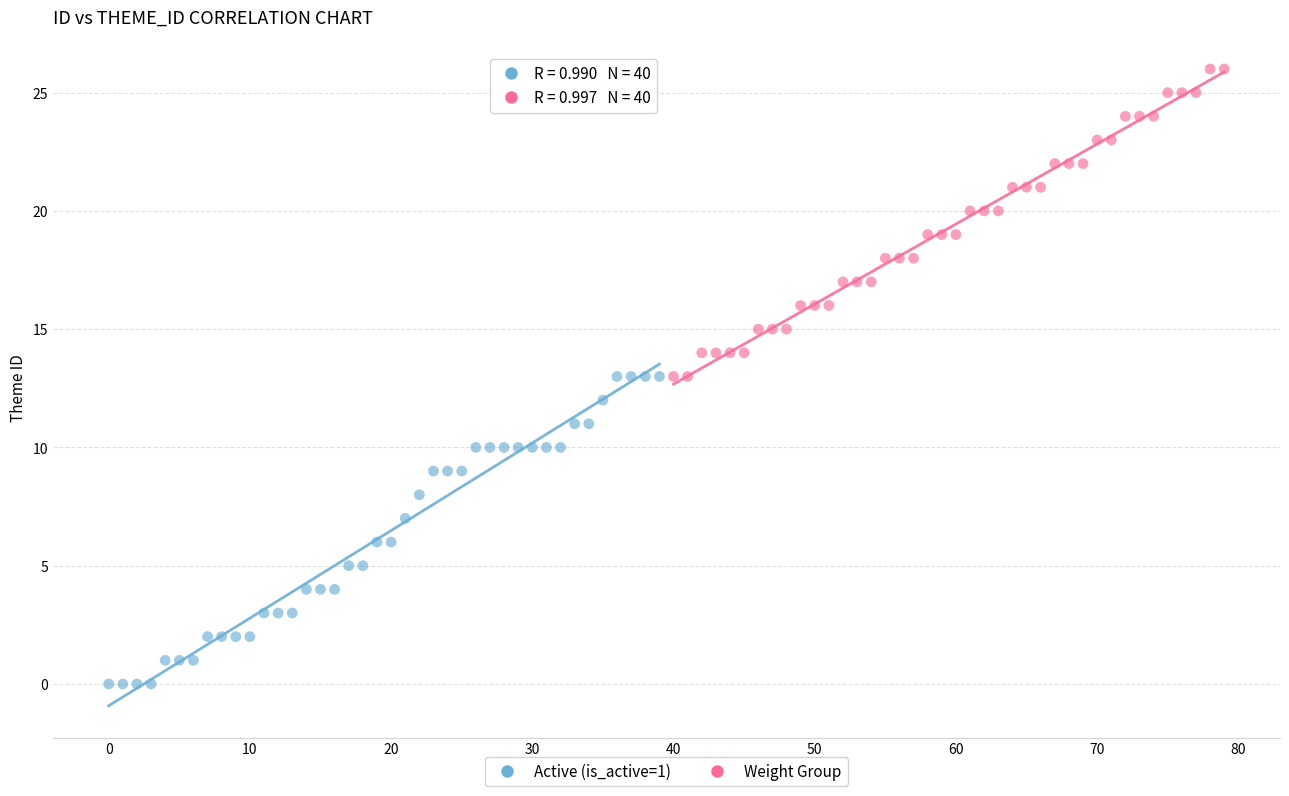

Which series reaches the maximum Y coordinate?

Weight Group